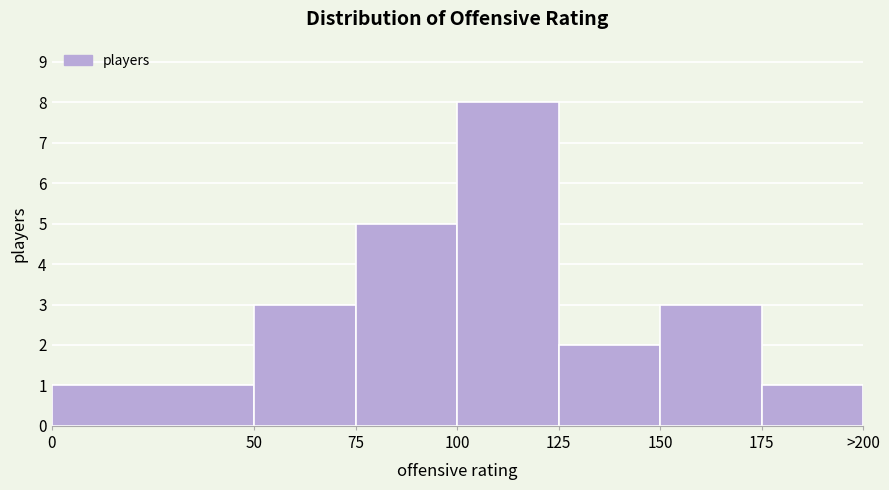

Reading left to right, what are all the values shown in this chart?

1	3	5	8	2	3	1